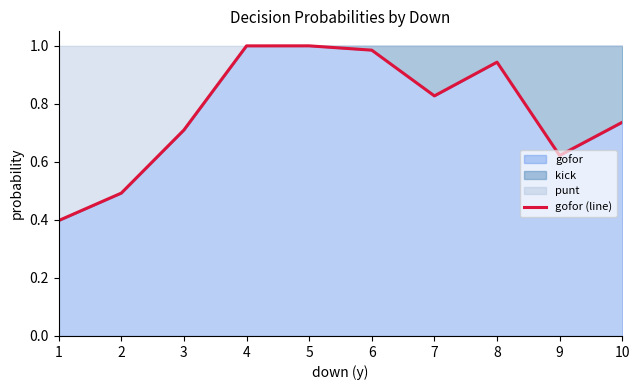

List the labels in order of value, largest first.

5, 4, 6, 8, 7, 10, 3, 9, 2, 1